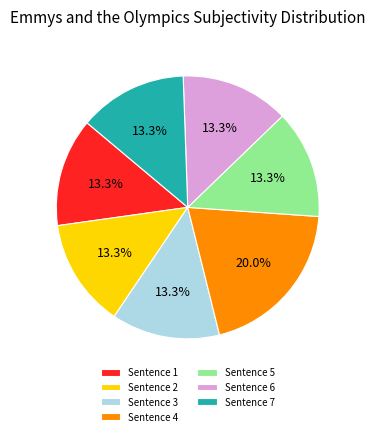

Which category has the biggest portion of the pie?

Sentence 4